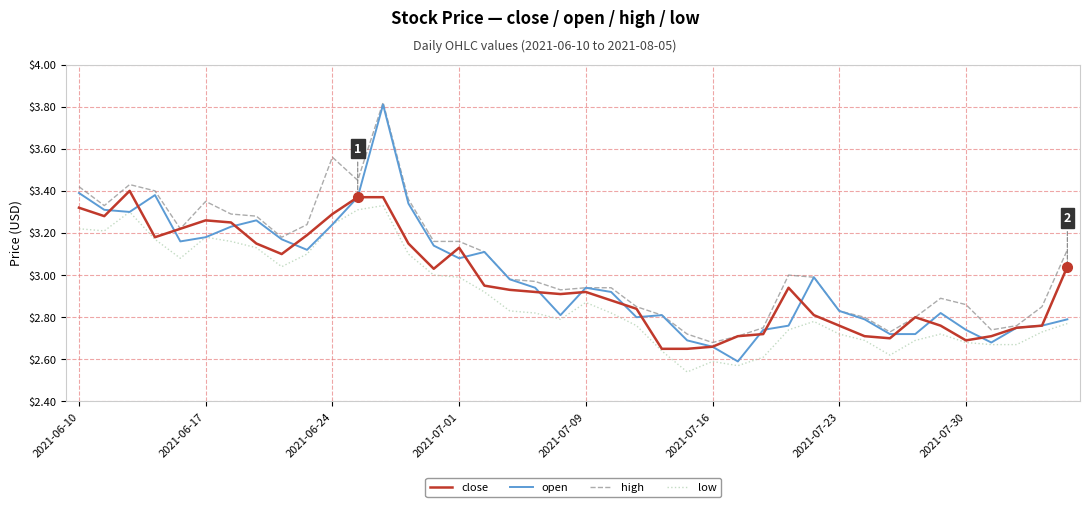

Which series has the widest spread of values?

open